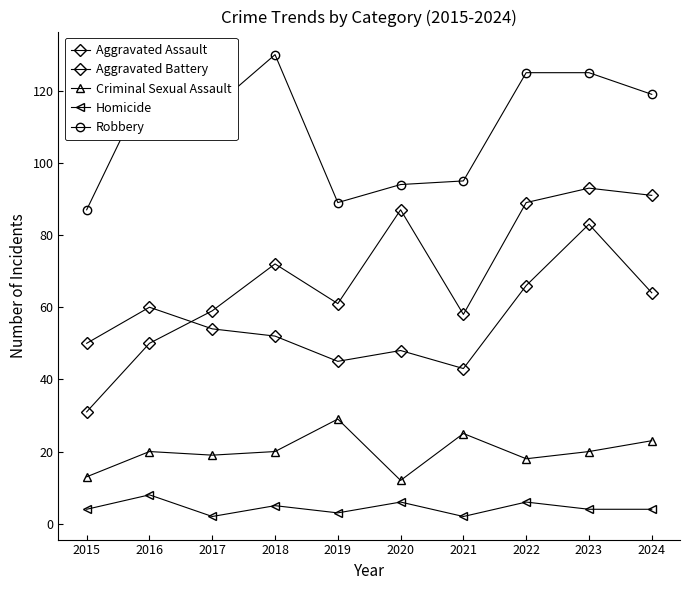

Which series changed the most between 2015 and 2017?

Aggravated Assault